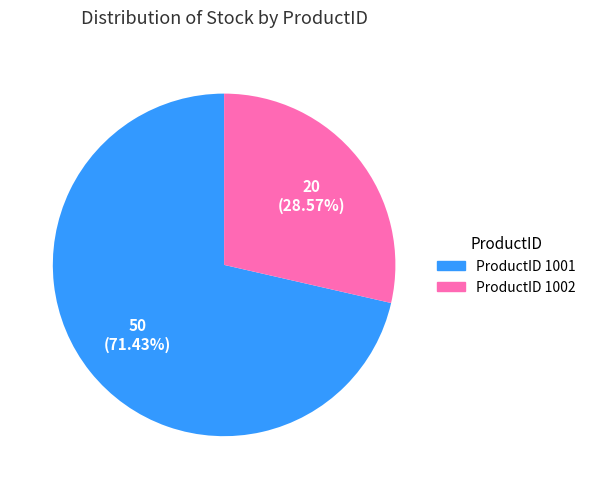

Does any single category account for the majority?

Yes